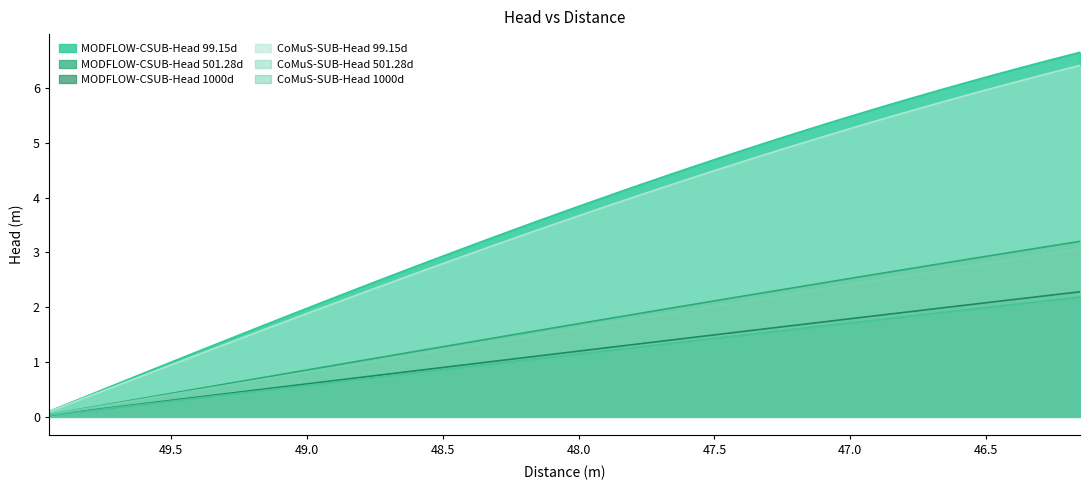

Is it true that CoMuS-SUB-Head 1000d equals 1.2 at 47.85215?

True